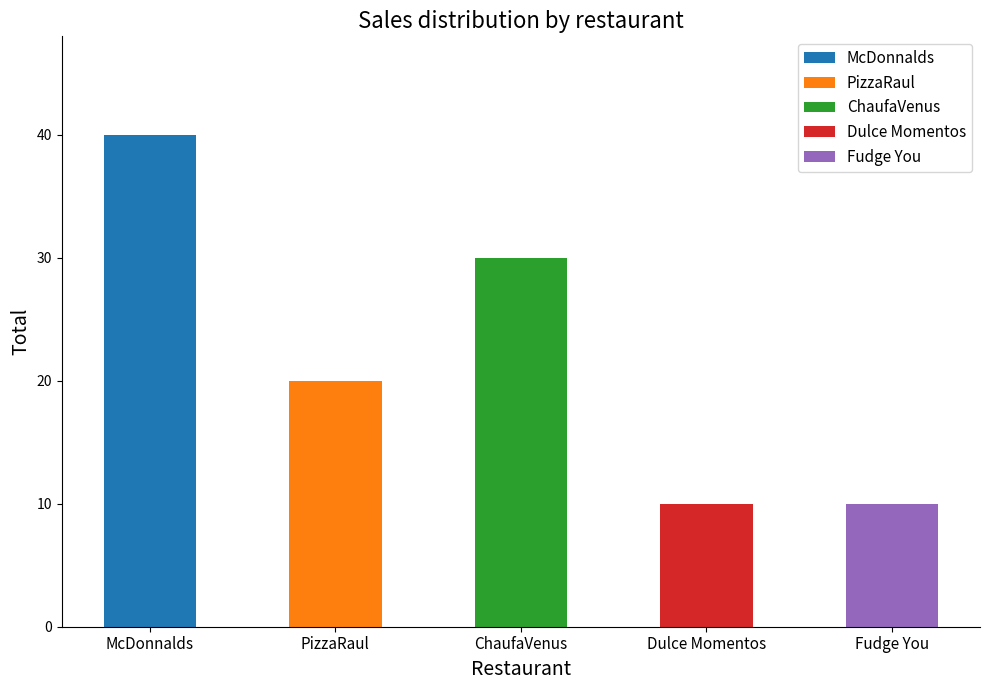

Where is the data nearest to the value 25?

PizzaRaul